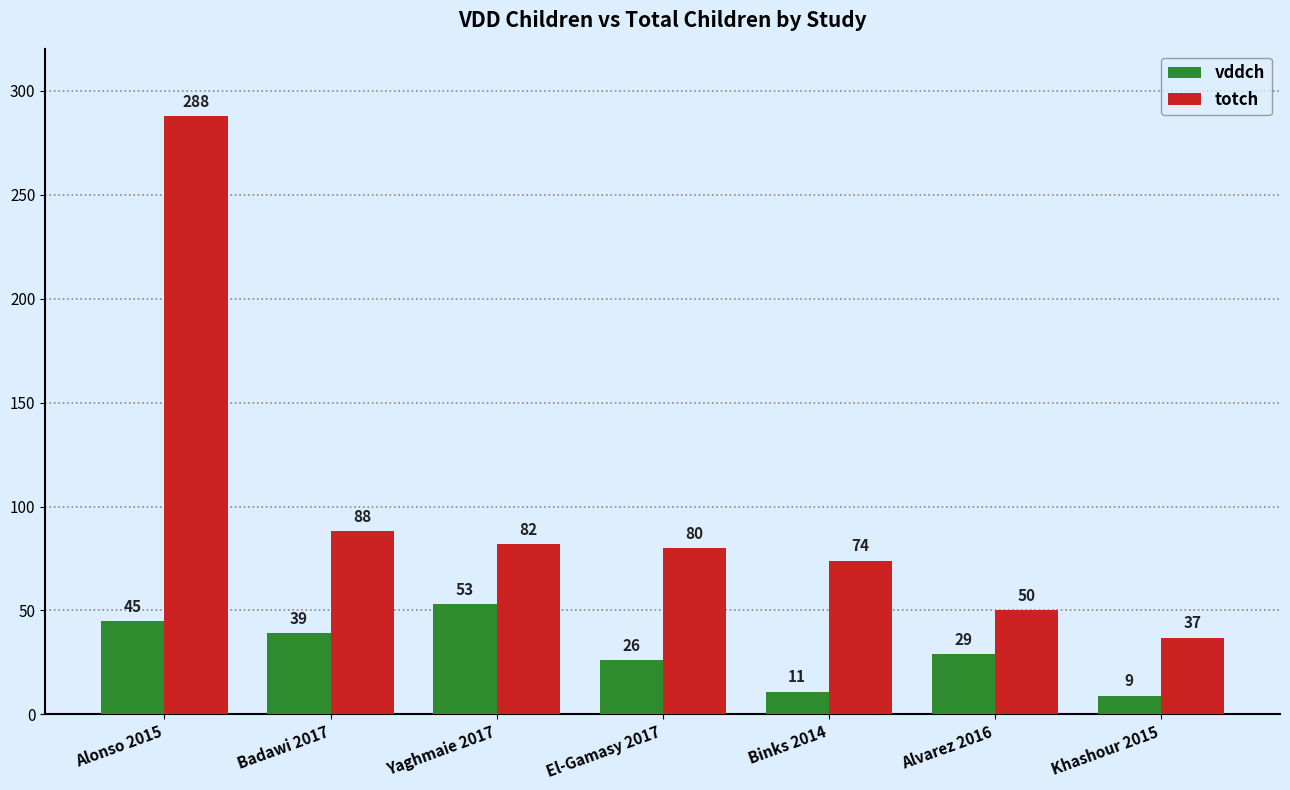

At how many categories does at least one series exceed 90?

1